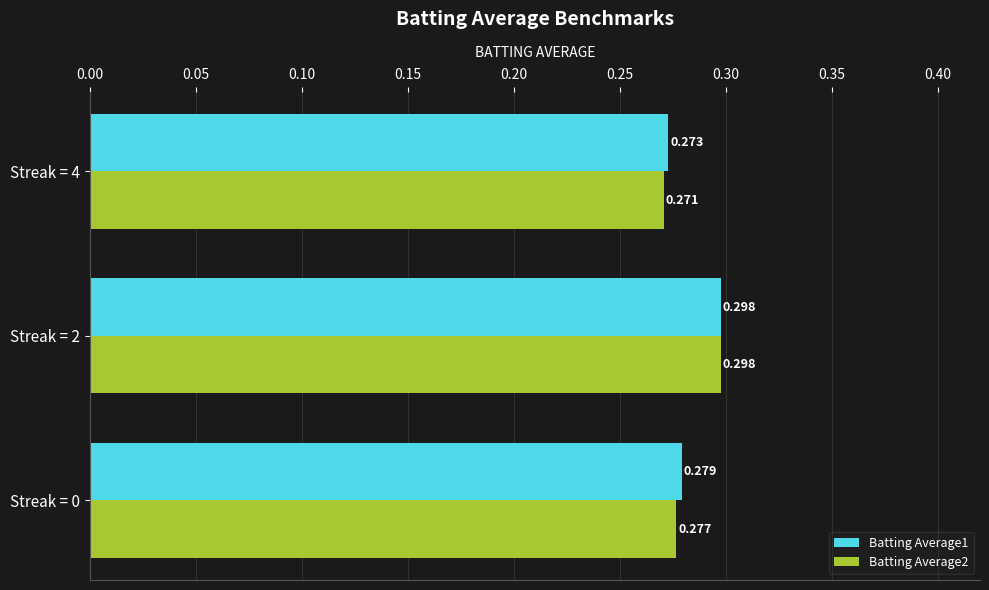

At how many categories does at least one series exceed 0?

3